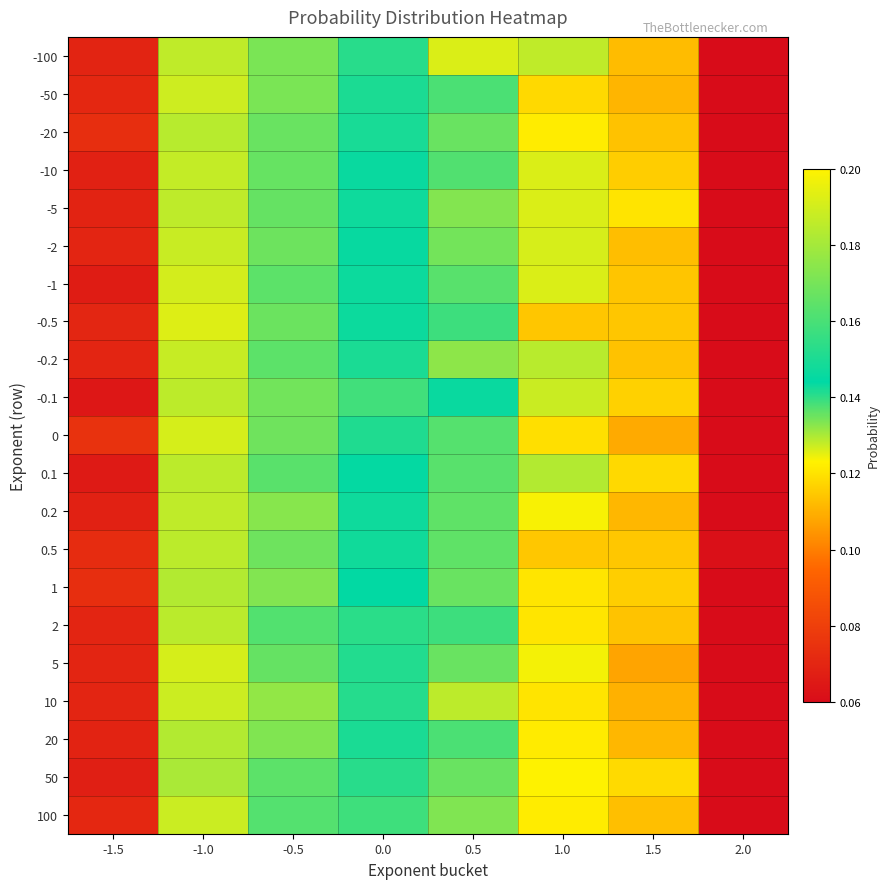

Which series changed the most between 0.0 and 1.0?

100